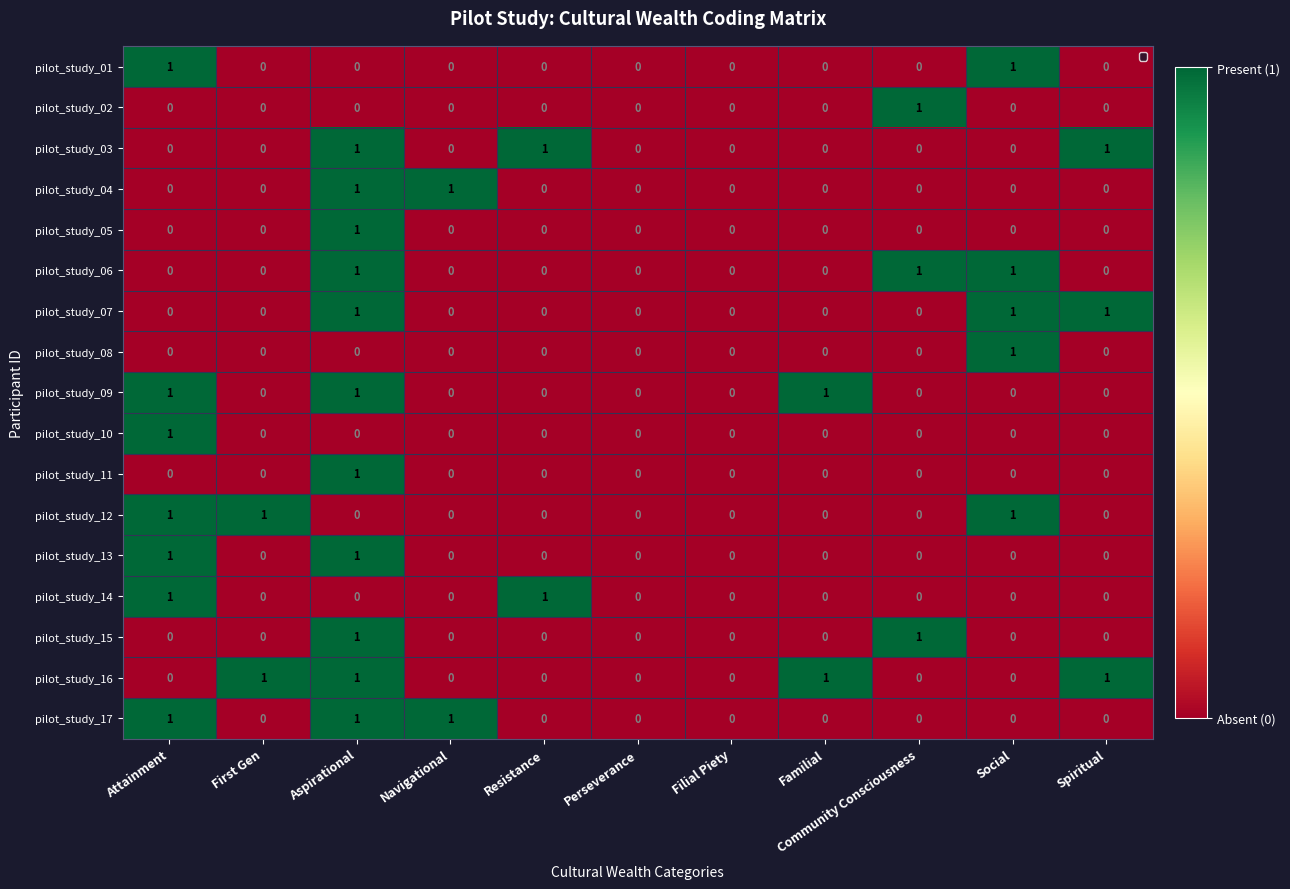

The pilot_study_13 series shows 0 at Community Consciousness. True or false?

True